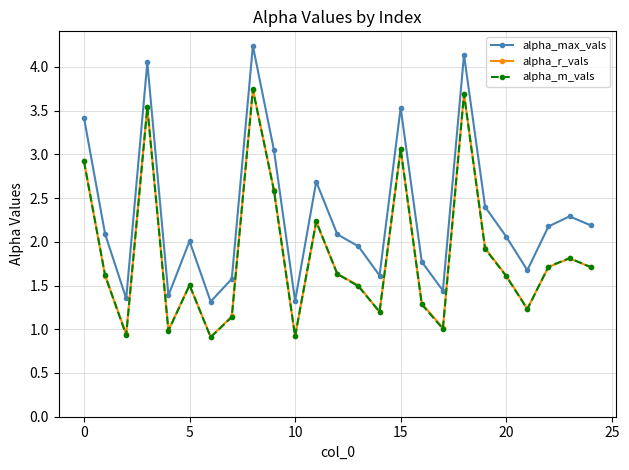

What is the maximum value for alpha_r_vals?

3.7